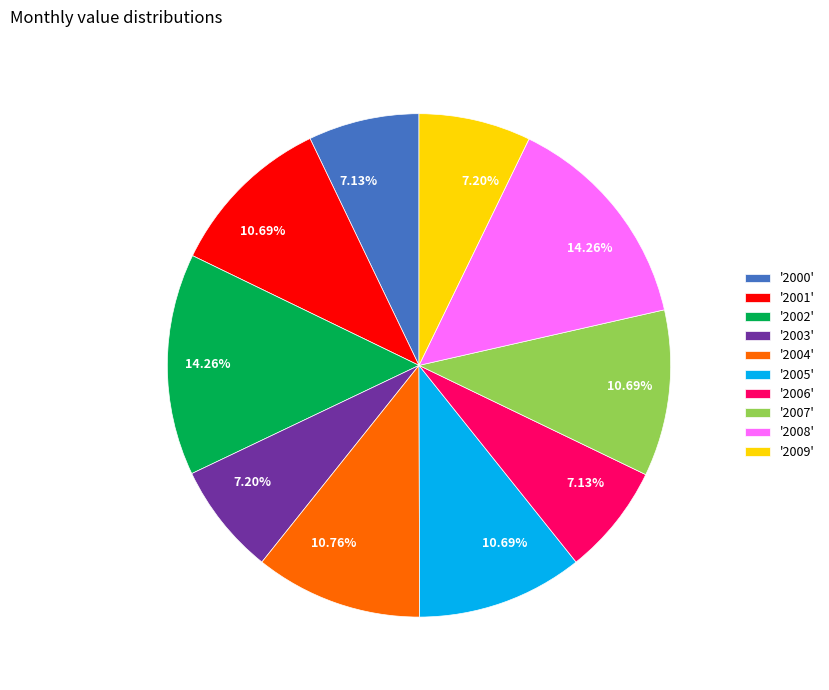

Do '2009' and '2006' together represent more than half of the pie?

No